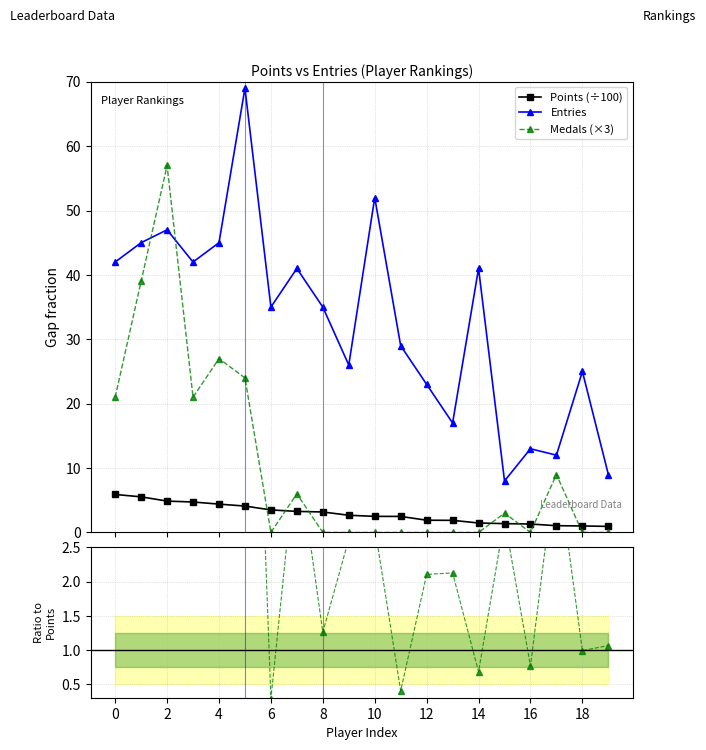

What is the sum of all Entries values?

656.0